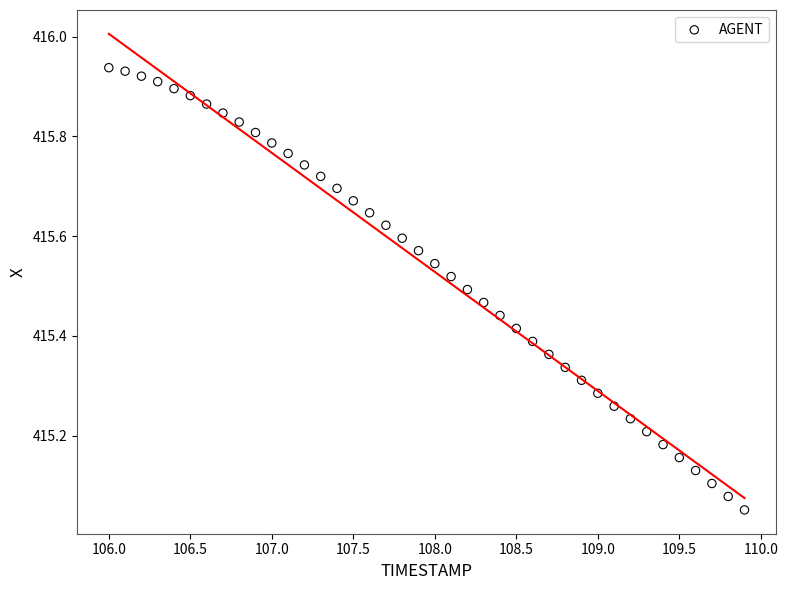

What is the range of X values (max minus min)?

3.9